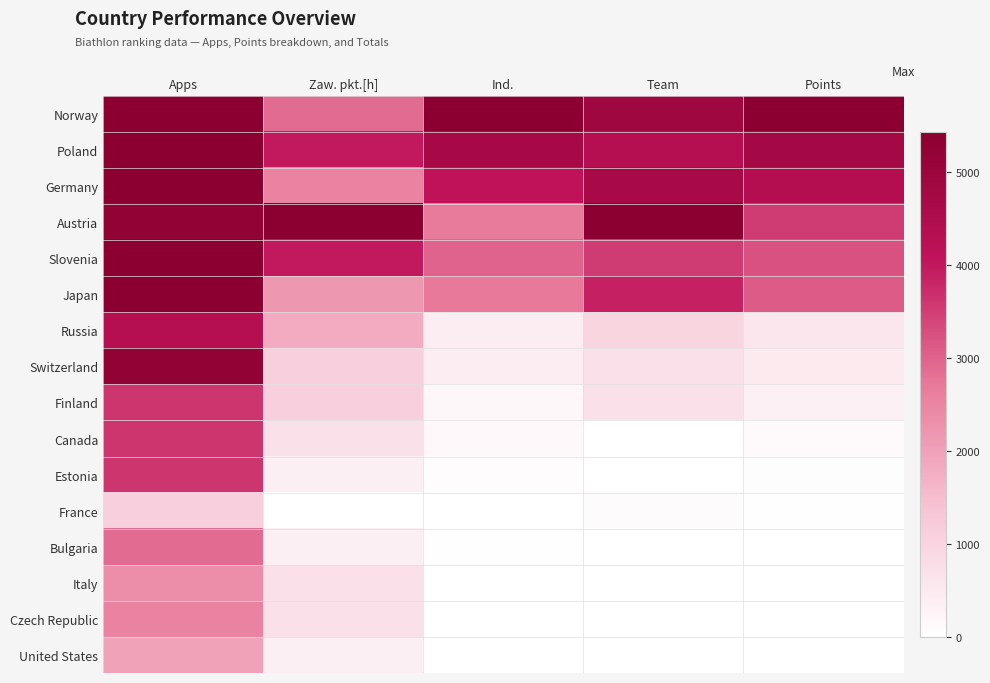

Reading left to right, list all the values displayed in this chart.

Norway: Apps=1.0	Zaw. pkt.[h]=0.5	Ind.=1.0	Team=0.9	Points=1.0
Poland: Apps=1.0	Zaw. pkt.[h]=0.7	Ind.=0.9	Team=0.8	Points=0.9
Germany: Apps=1.0	Zaw. pkt.[h]=0.5	Ind.=0.8	Team=0.9	Points=0.8
Austria: Apps=1.0	Zaw. pkt.[h]=1.0	Ind.=0.5	Team=1.0	Points=0.6
Slovenia: Apps=1.0	Zaw. pkt.[h]=0.7	Ind.=0.6	Team=0.7	Points=0.6
Japan: Apps=1.0	Zaw. pkt.[h]=0.4	Ind.=0.5	Team=0.7	Points=0.6
Russia: Apps=0.8	Zaw. pkt.[h]=0.3	Ind.=0.1	Team=0.2	Points=0.1
Switzerland: Apps=1.0	Zaw. pkt.[h]=0.2	Ind.=0.1	Team=0.1	Points=0.1
Finland: Apps=0.7	Zaw. pkt.[h]=0.2	Ind.=0.0	Team=0.1	Points=0.1
Canada: Apps=0.7	Zaw. pkt.[h]=0.1	Ind.=0.0	Team=0.0	Points=0.0
Estonia: Apps=0.7	Zaw. pkt.[h]=0.1	Ind.=0.0	Team=0.0	Points=0.0
France: Apps=0.2	Zaw. pkt.[h]=0.0	Ind.=0.0	Team=0.0	Points=0.0
Bulgaria: Apps=0.5	Zaw. pkt.[h]=0.1	Ind.=0.0	Team=0.0	Points=0.0
Italy: Apps=0.4	Zaw. pkt.[h]=0.1	Ind.=0.0	Team=0.0	Points=0.0
Czech Republic: Apps=0.5	Zaw. pkt.[h]=0.1	Ind.=0.0	Team=0.0	Points=0.0
United States: Apps=0.4	Zaw. pkt.[h]=0.1	Ind.=0.0	Team=0.0	Points=0.0